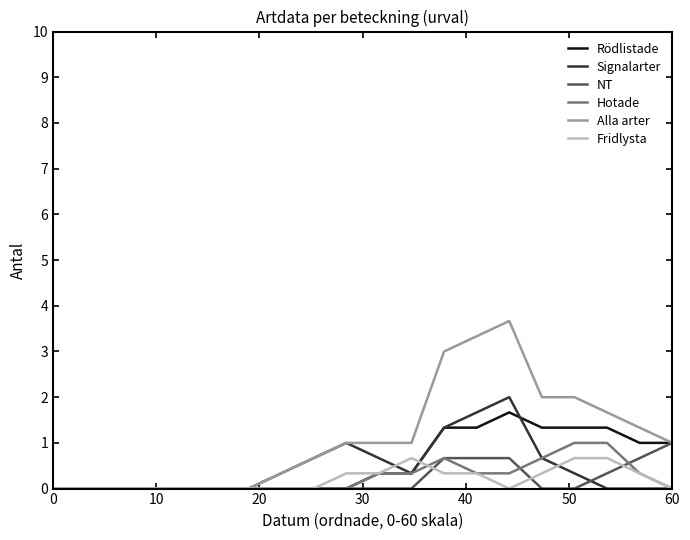

Which series has the largest range (max minus min)?

Alla arter